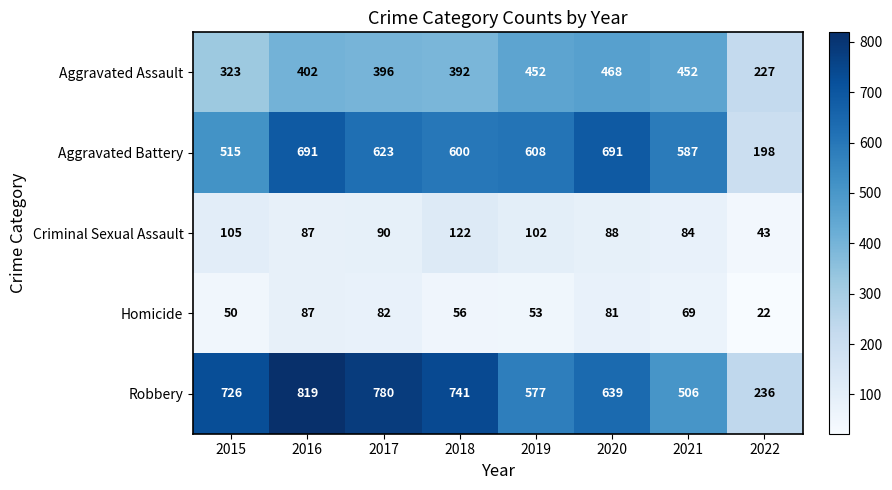

Which series has the largest total across all categories?

Robbery